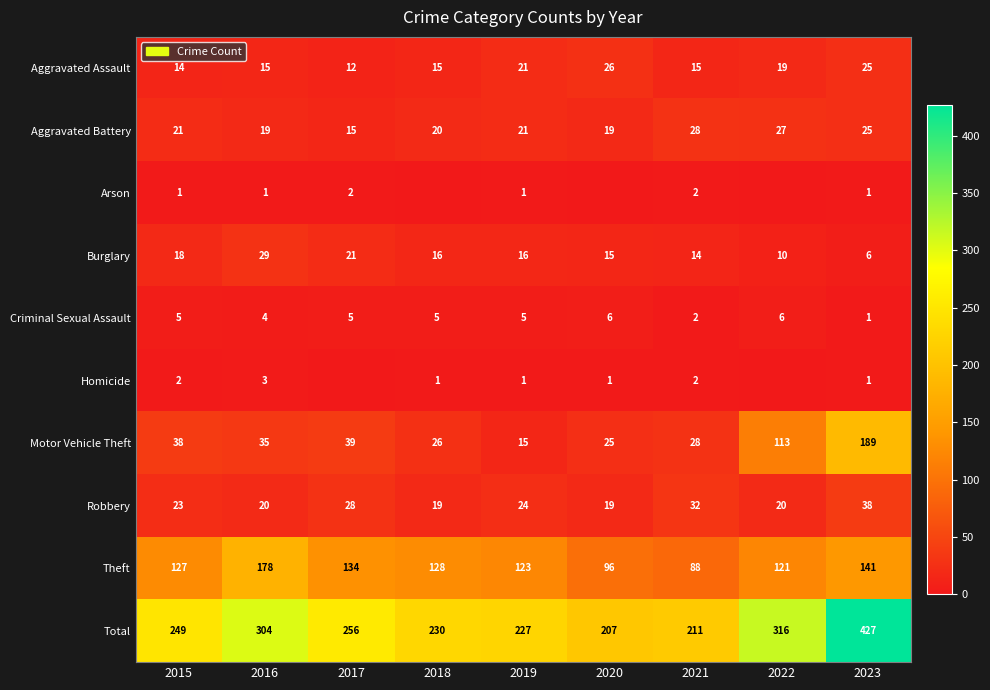

At which label is Theft closest to 133?

2017